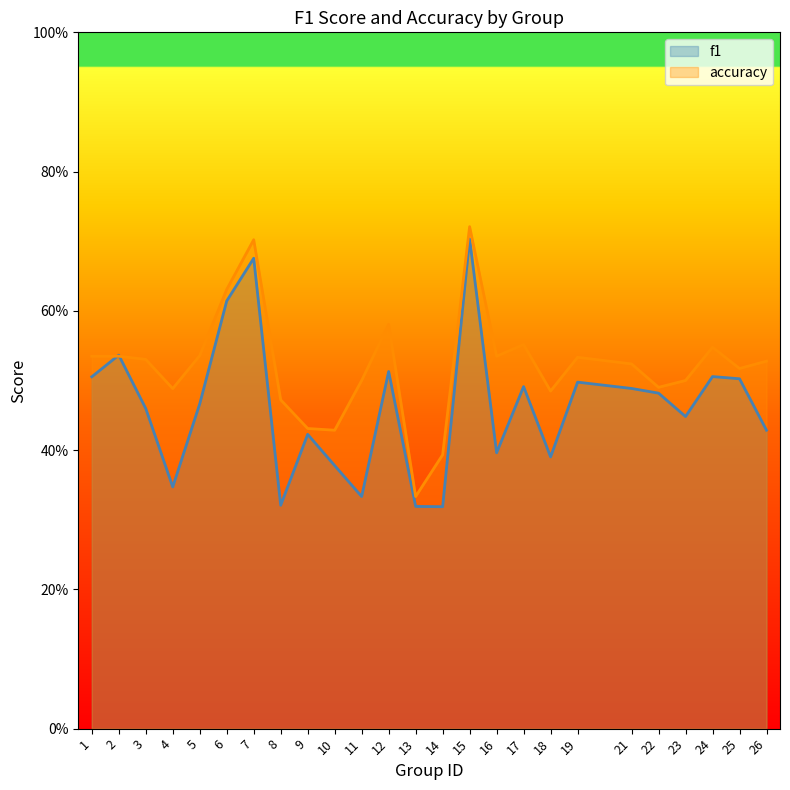

Rank the categories by f1 value from highest to lowest.

15, 7, 6, 2, 12, 24, 1, 25, 19, 17, 21, 22, 5, 3, 23, 26, 9, 16, 18, 10, 4, 11, 8, 13, 14